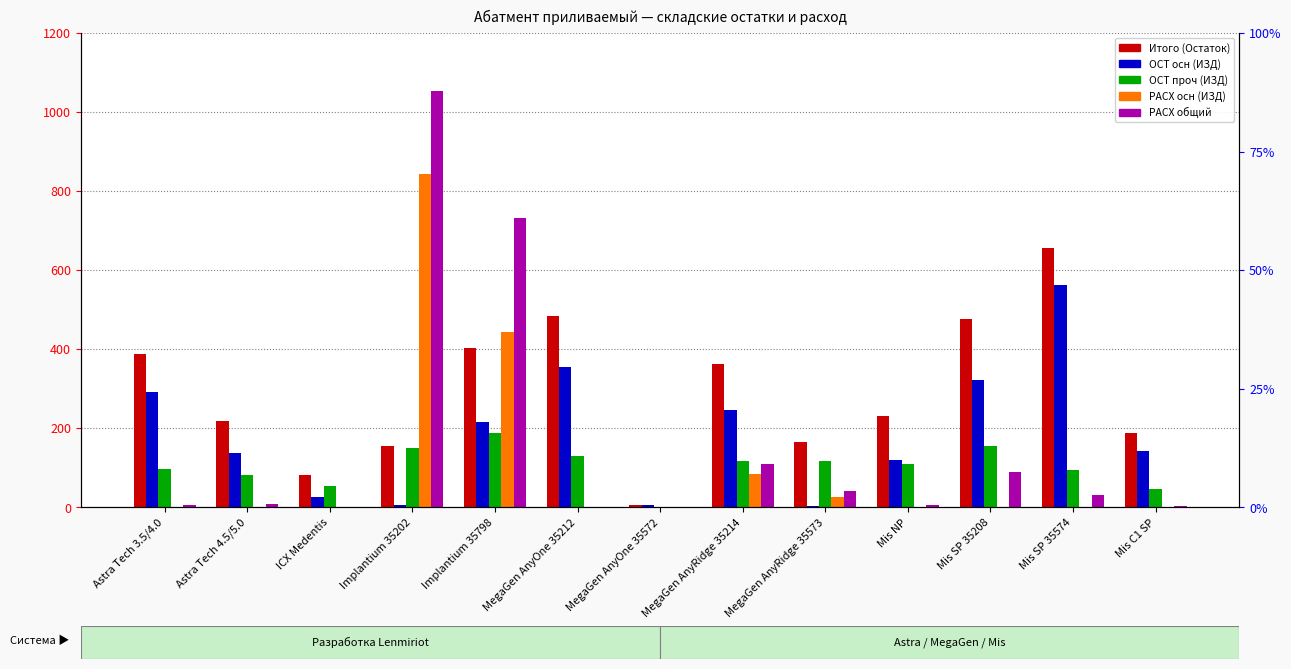

Which has a higher value, Implantium 35798 or Implantium 35202?

Implantium 35798